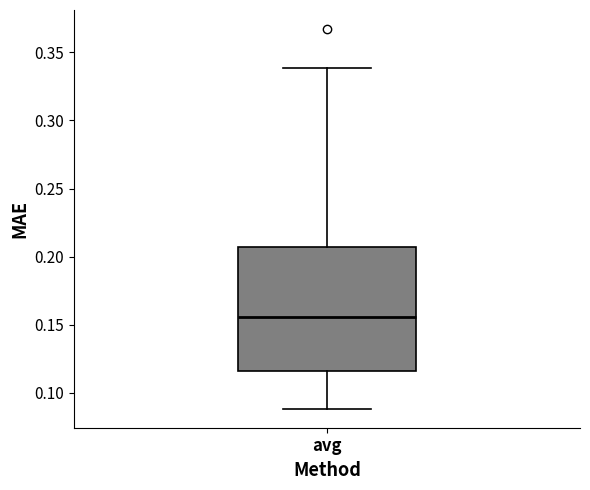

Where does the lower whisker of the box for avg end on the y-axis? The values are not printed on the chart, so give them approximately, as read against the axis.

0.090